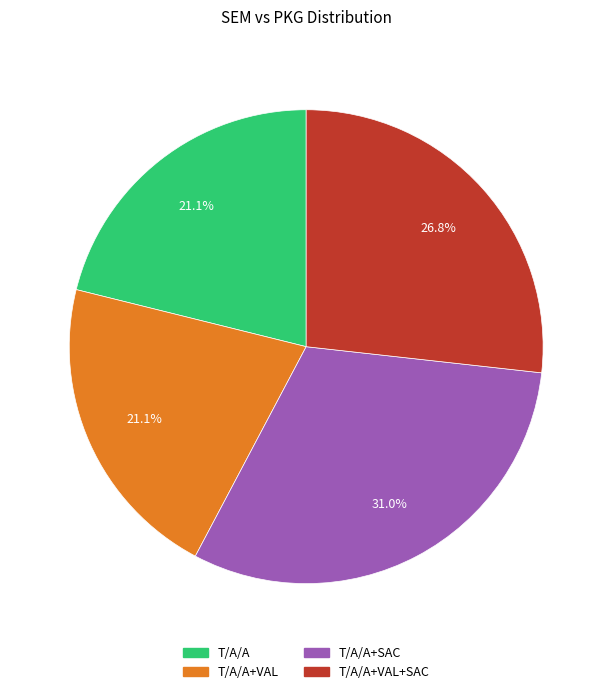

Is there any slice that represents more than half of the pie?

No